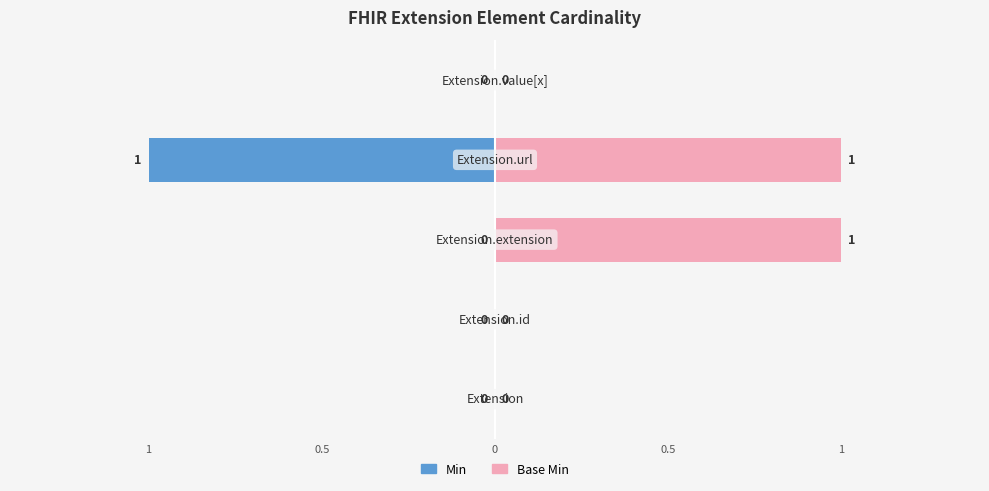

What are all the series names shown in the legend?

Min, Base Min